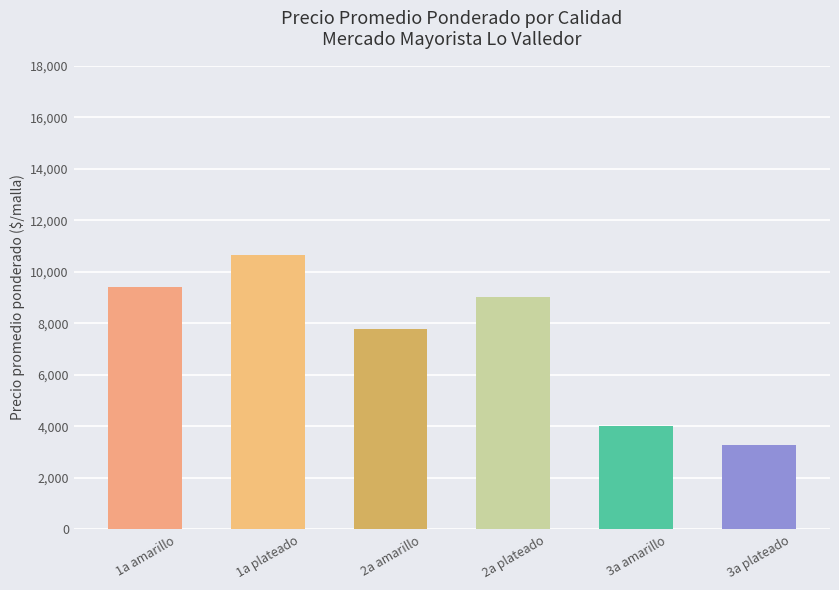

How many series are shown in this chart?

1